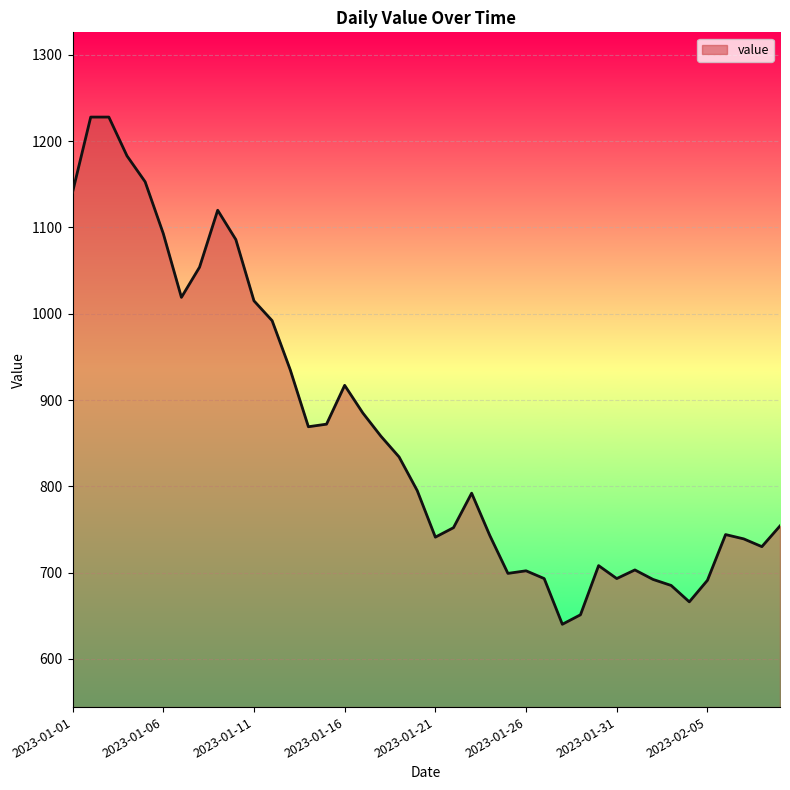

How many lines are shown in the chart?

1